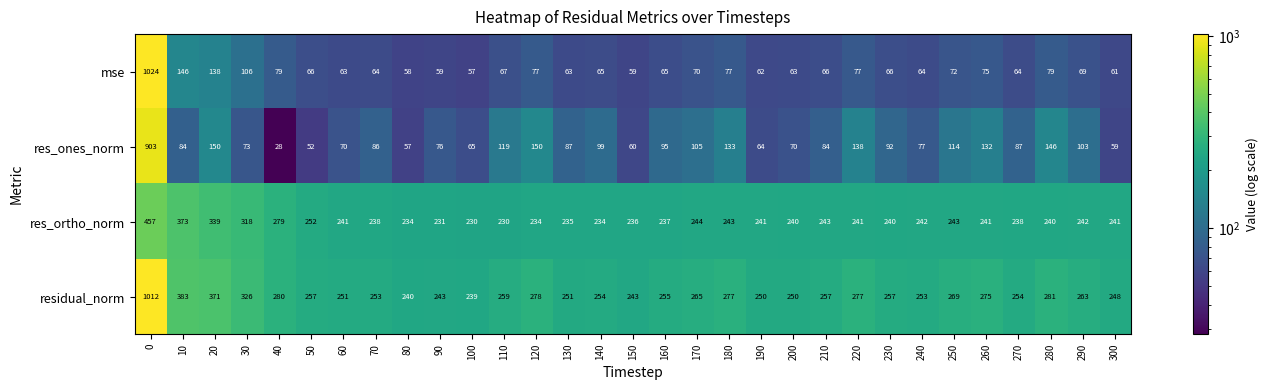

What is the sum of the residual_norm values at 210 and 60?

508